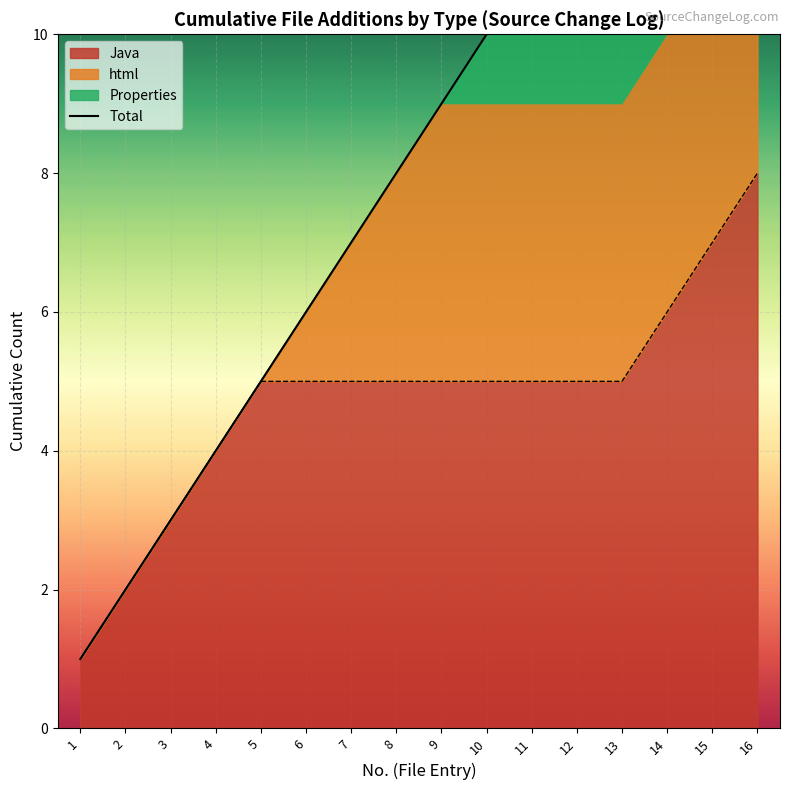

At which label is the value closest to 8?

8